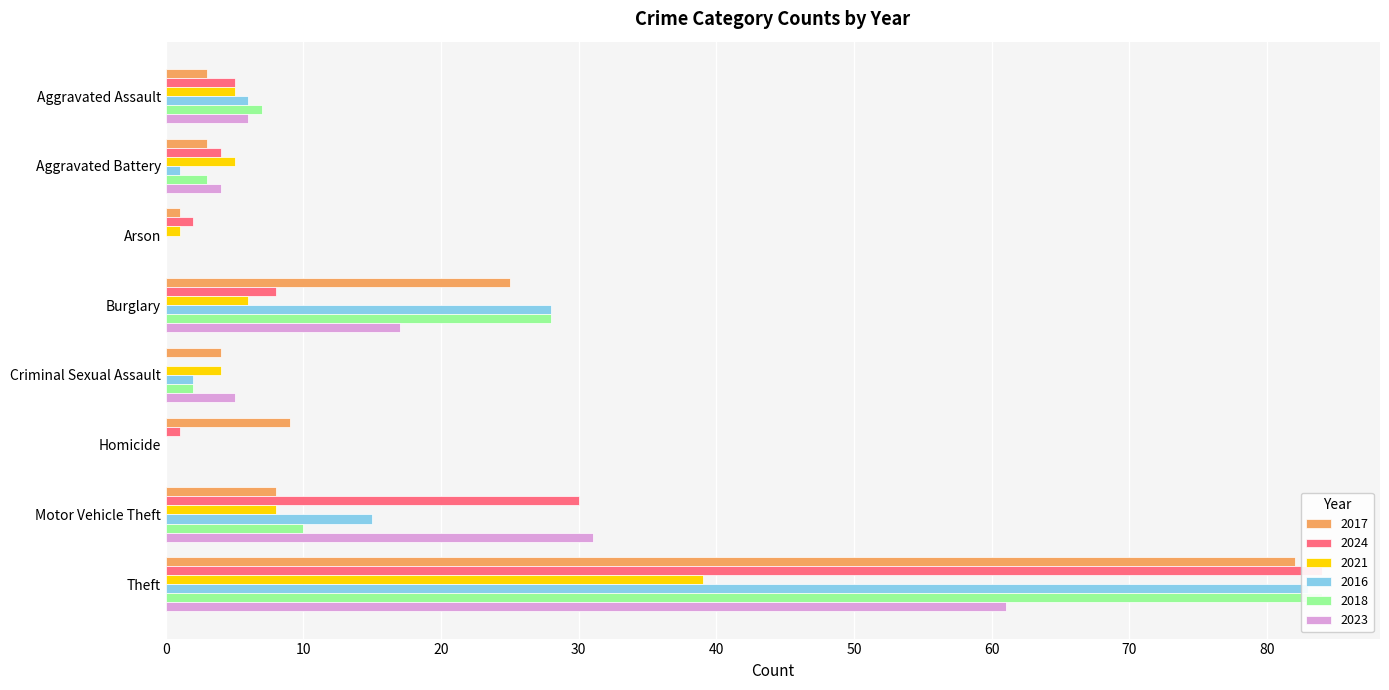

Which series has the largest total across all categories?

2017